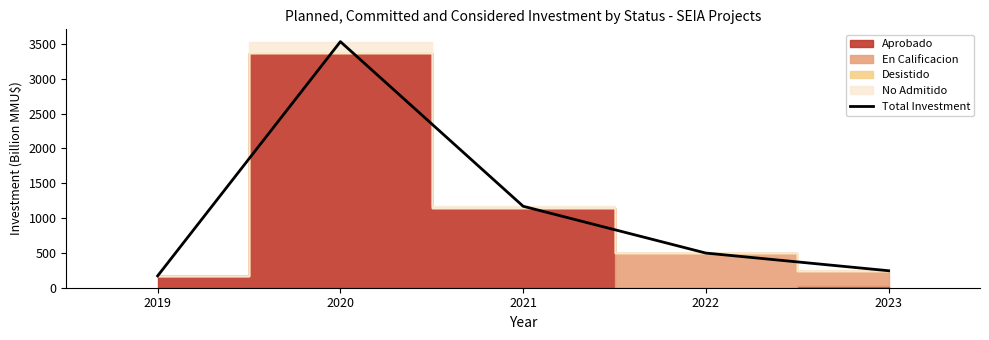

Reading left to right, list all the values displayed in this chart.

170.0	3533.5	1169.8	497.6	244.0